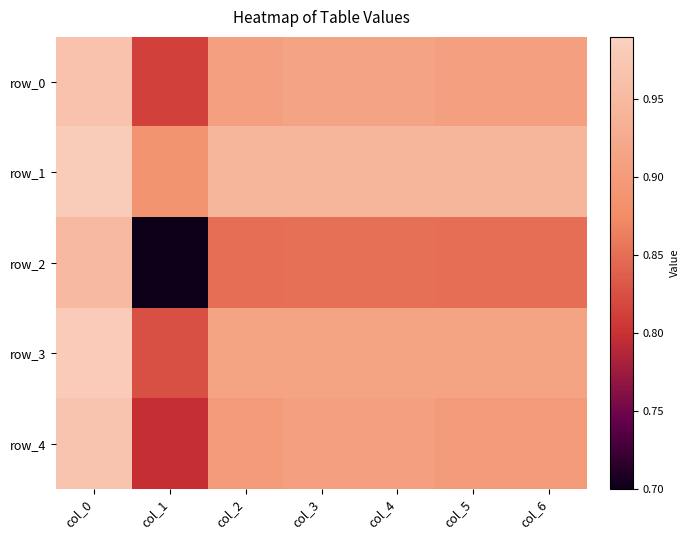

At which category is the sum across all series the highest?

col_0